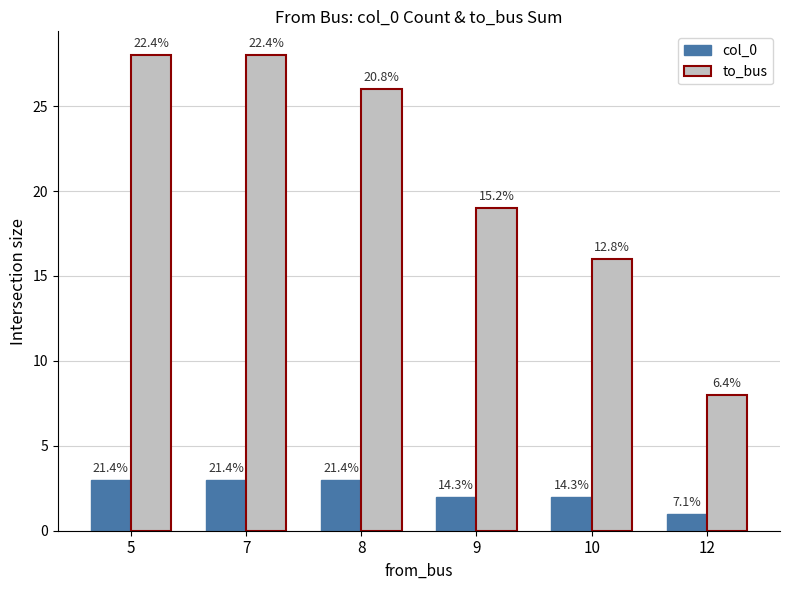

What are all the series names shown in the legend?

col_0, to_bus